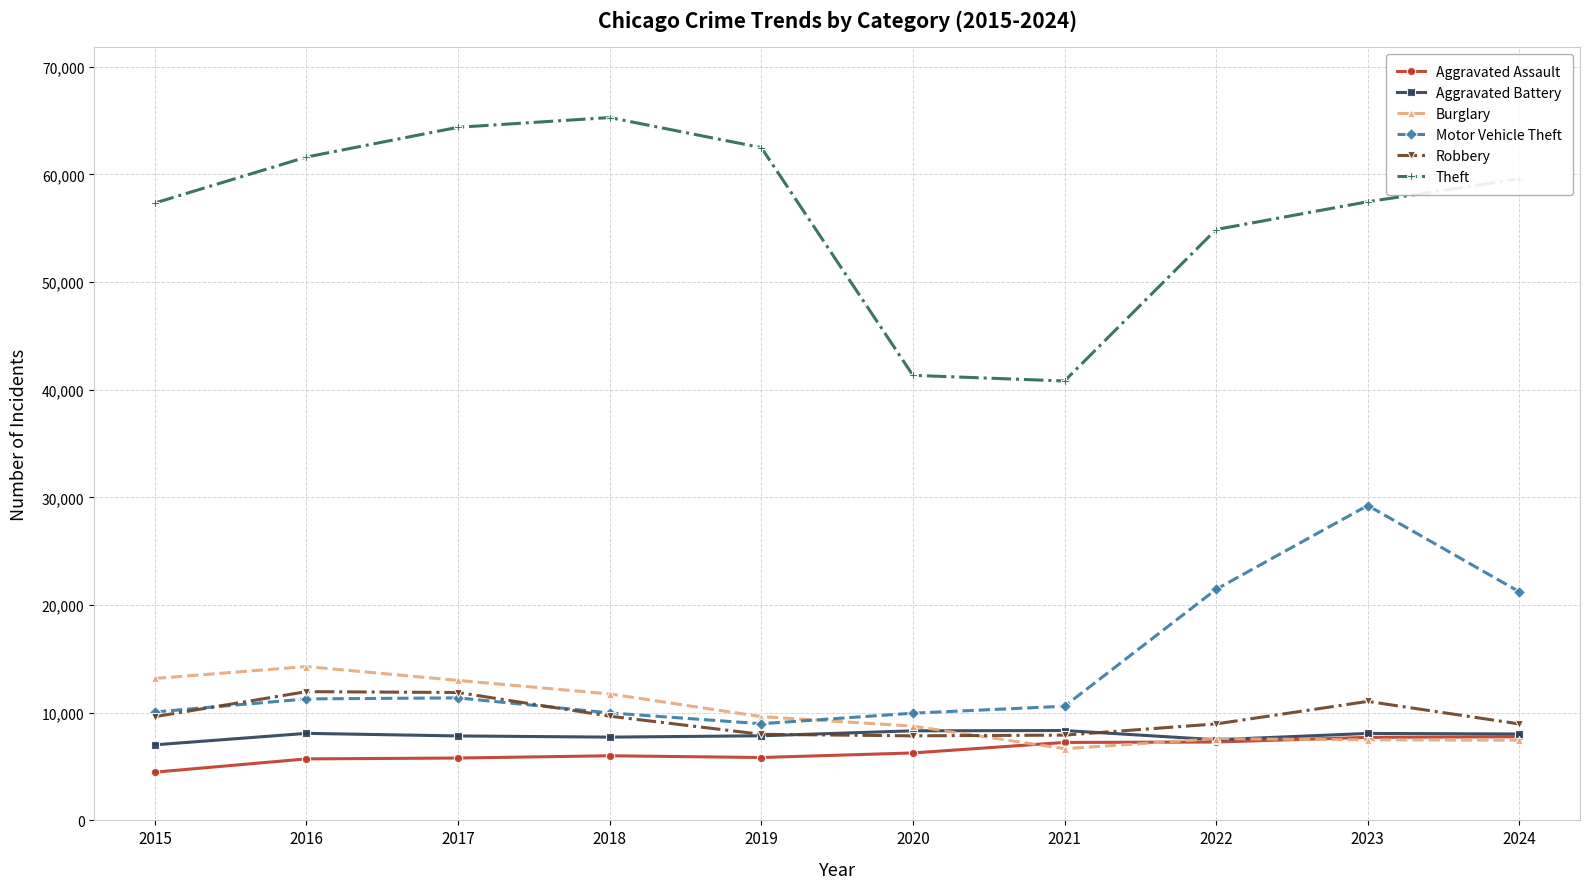

Which category has the highest value across all series?

2018